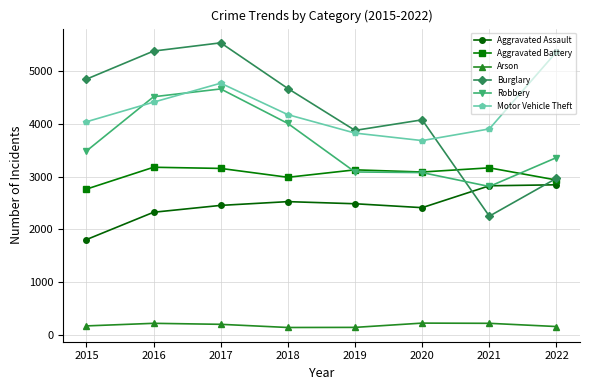

At which category is the sum across all series the highest?

2017